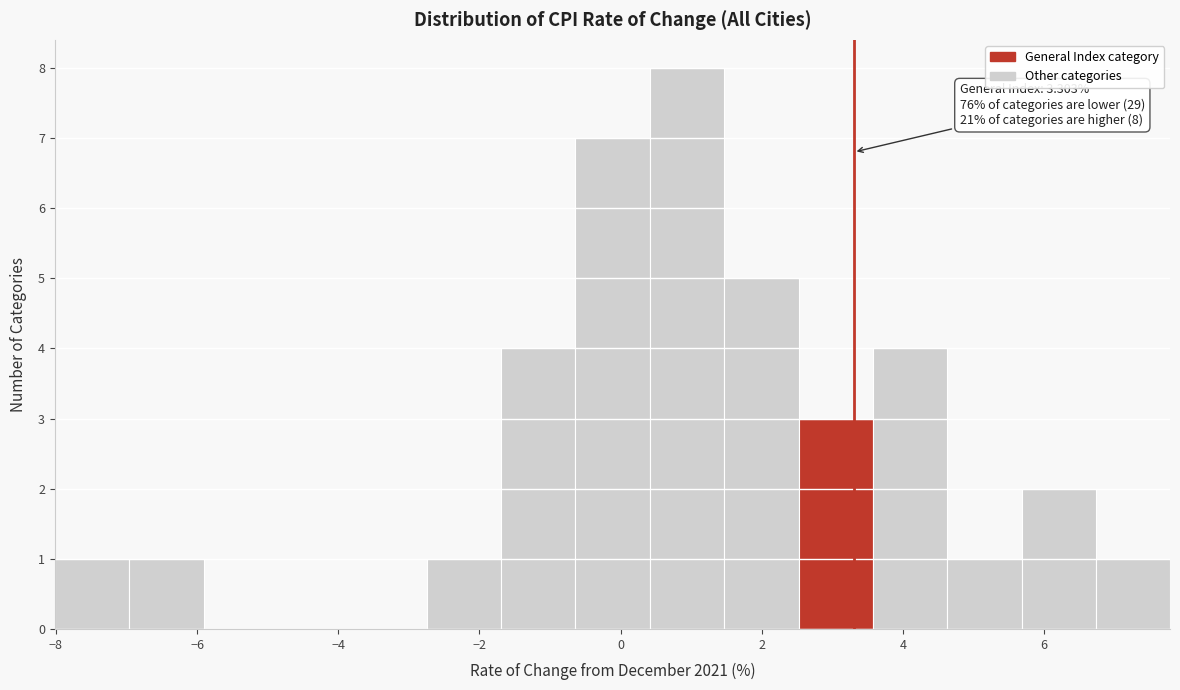

Over which range of the x-axis is the bar tallest?

0.4 to 1.4